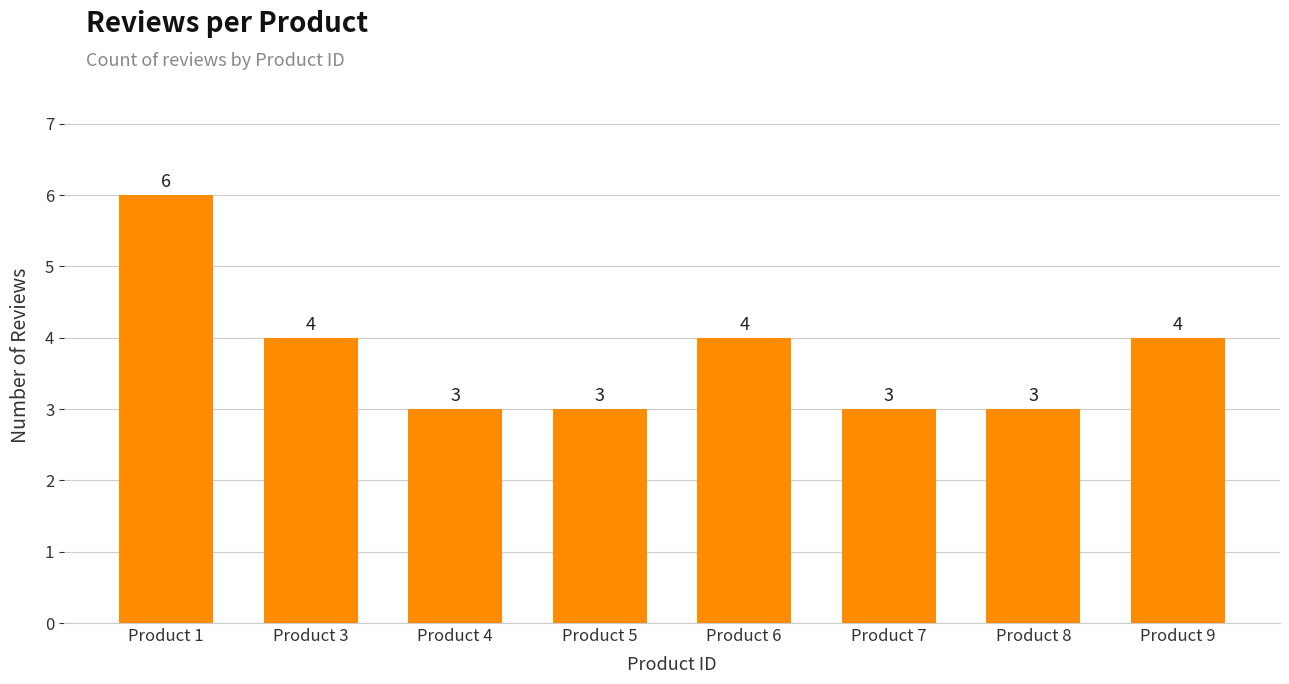

What is the sum of all values?

30